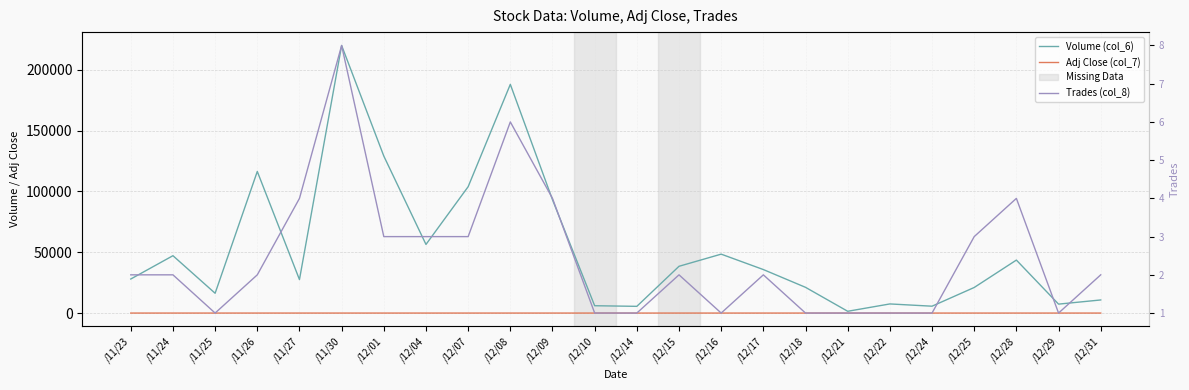

How many data points in Trades (col_8) are less than 2?

9